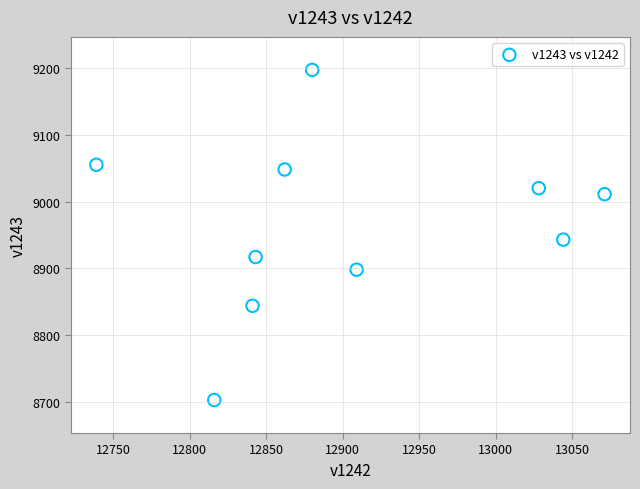

What Y value in the scatter plot is closest to 8950?

8943